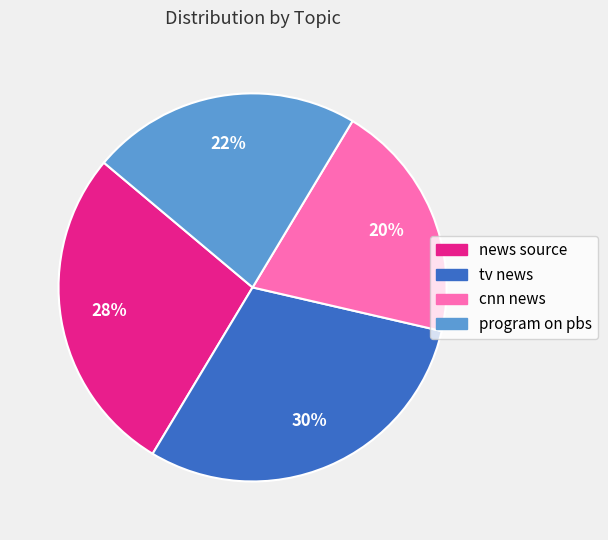

Count the number of slices in the pie.

4